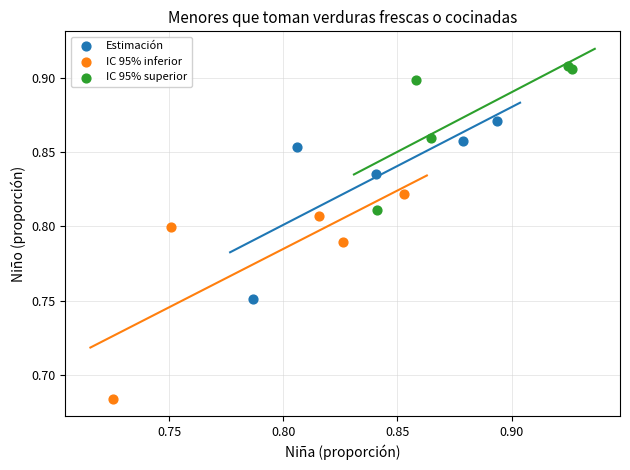

Which series reaches the maximum Y coordinate?

IC 95% superior